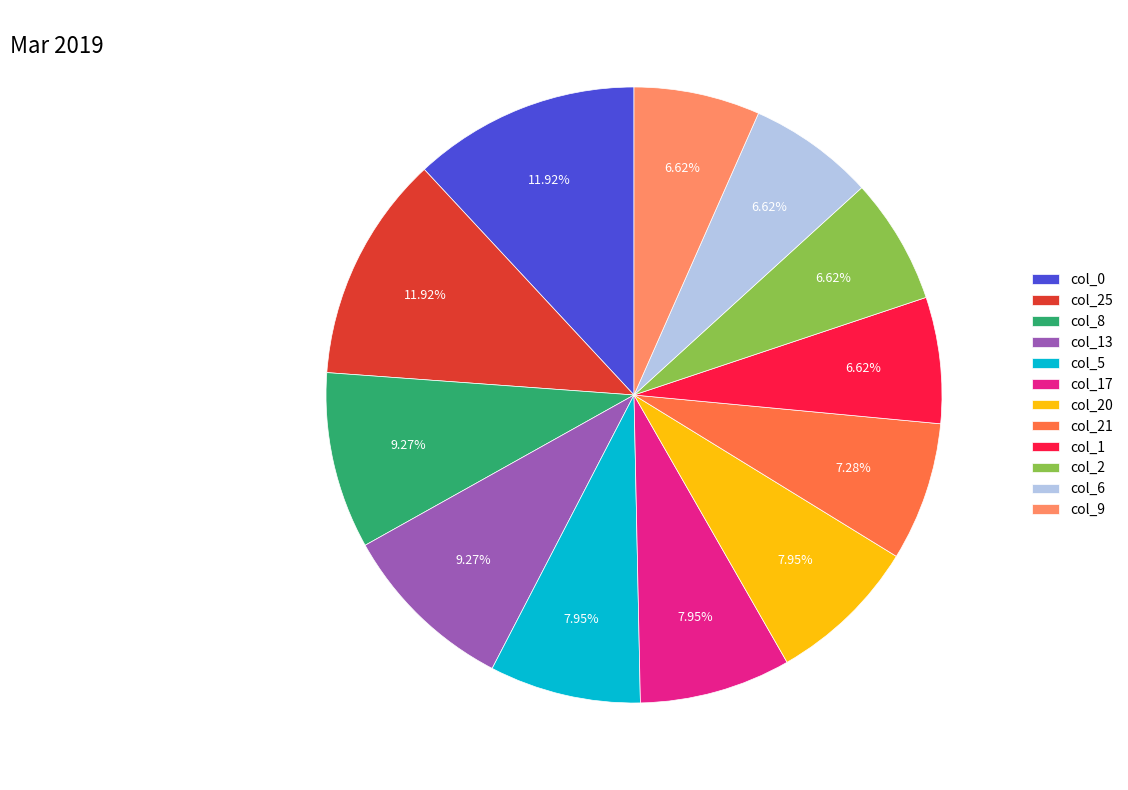

Between col_17 and col_2, which is larger?

col_17